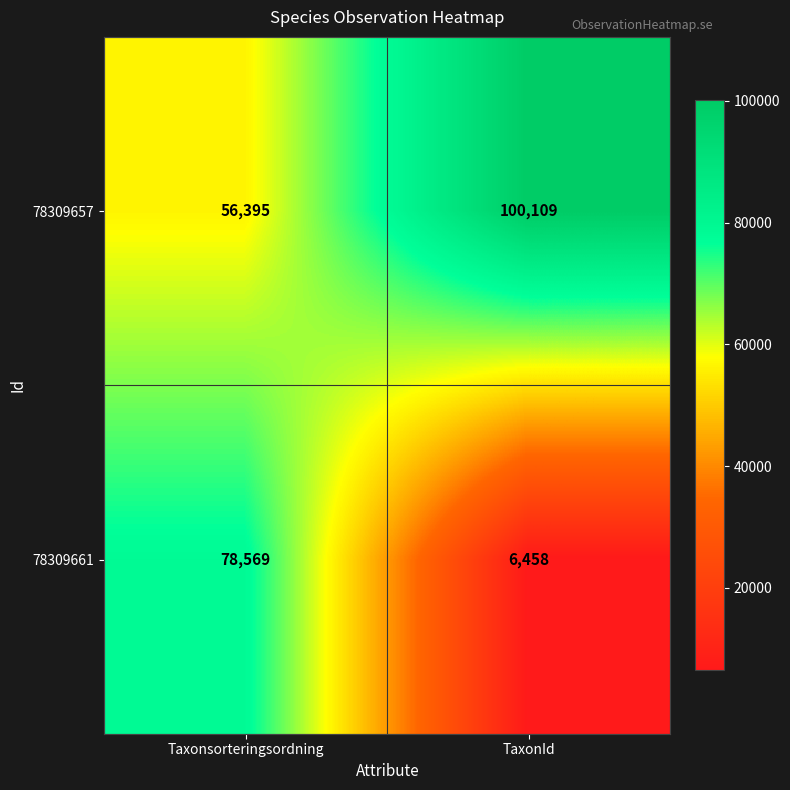

At which category does the chart reach its peak across all series?

TaxonId